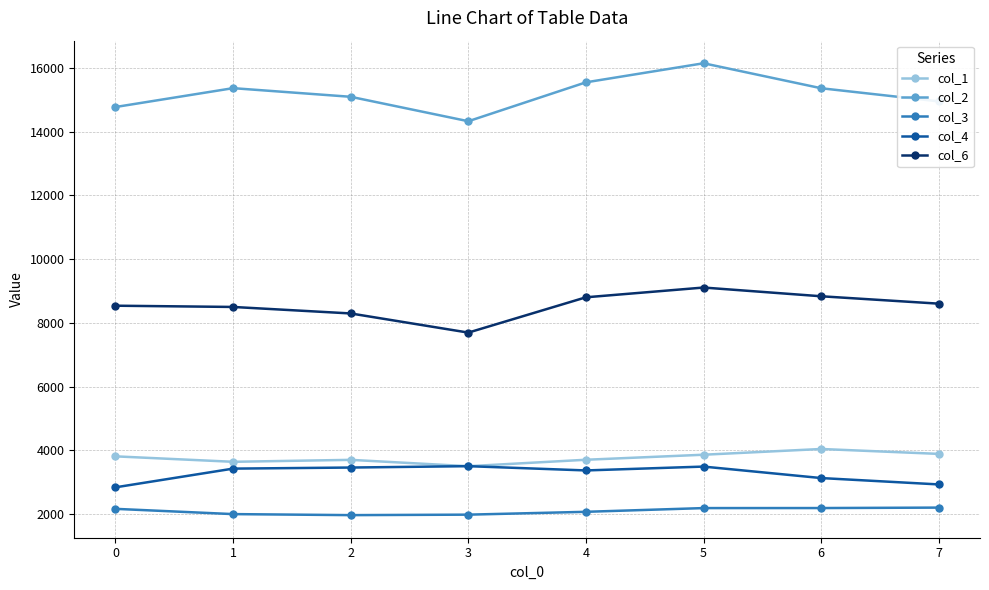

What is the value of the col_4 point at the 3rd from the left?

3460